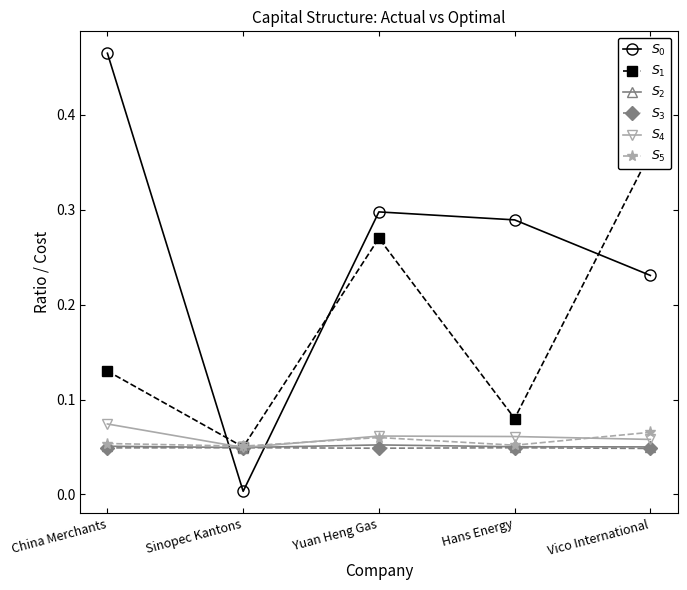

Count the number of categories in the chart.

5